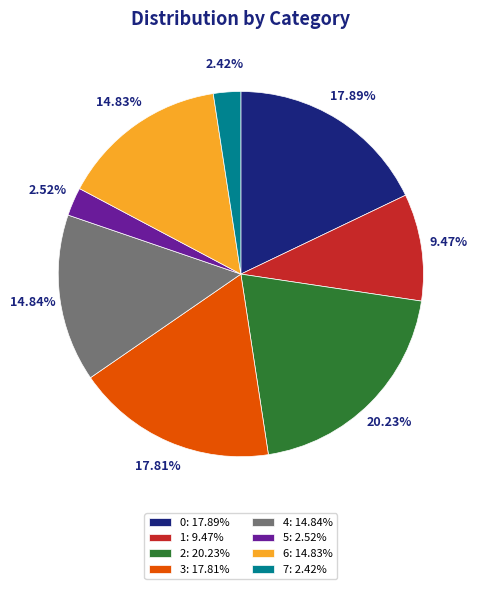

The 0 slice represents 18% of the pie. True or false?

True